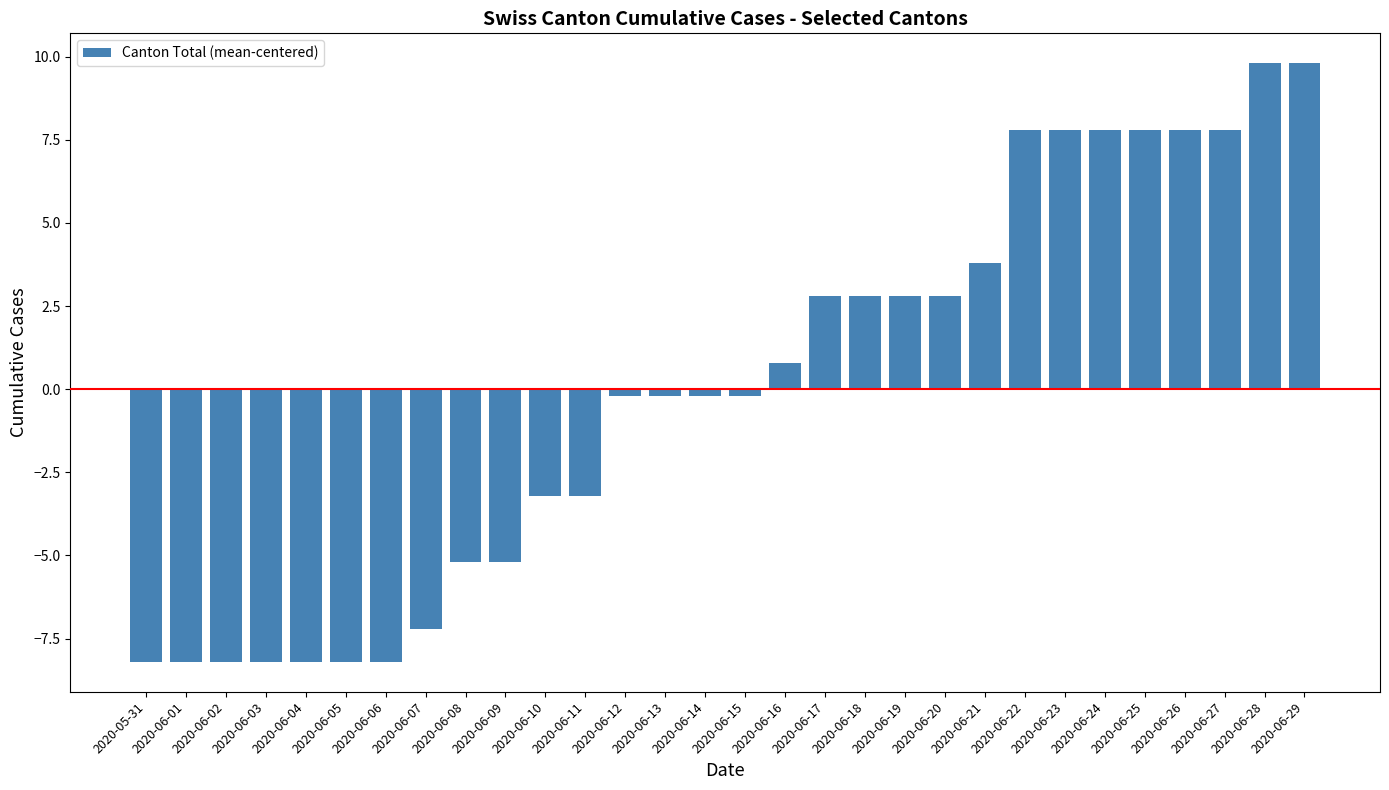

Which has a higher value, 2020-06-17 or 2020-06-12?

2020-06-17